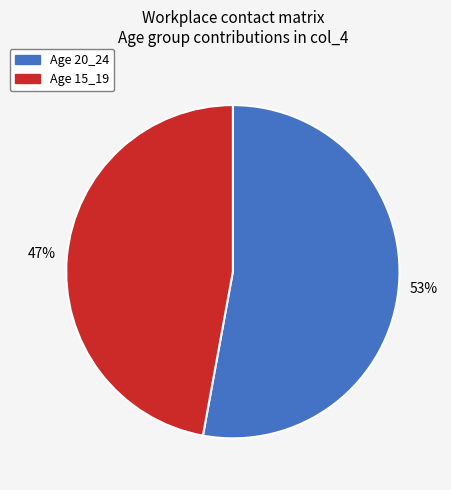

How many slices are in this pie chart?

2